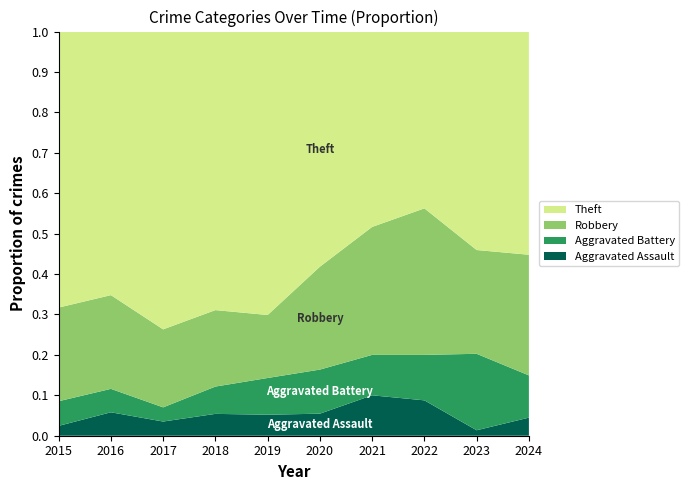

What is the total value across all series at 2021?

1.0